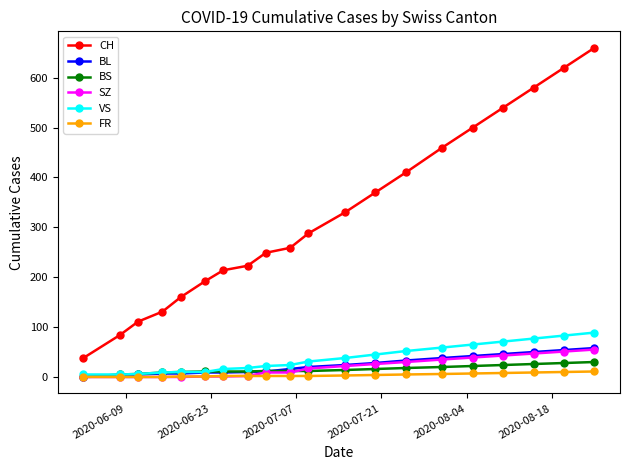

How many lines are shown in the chart?

6